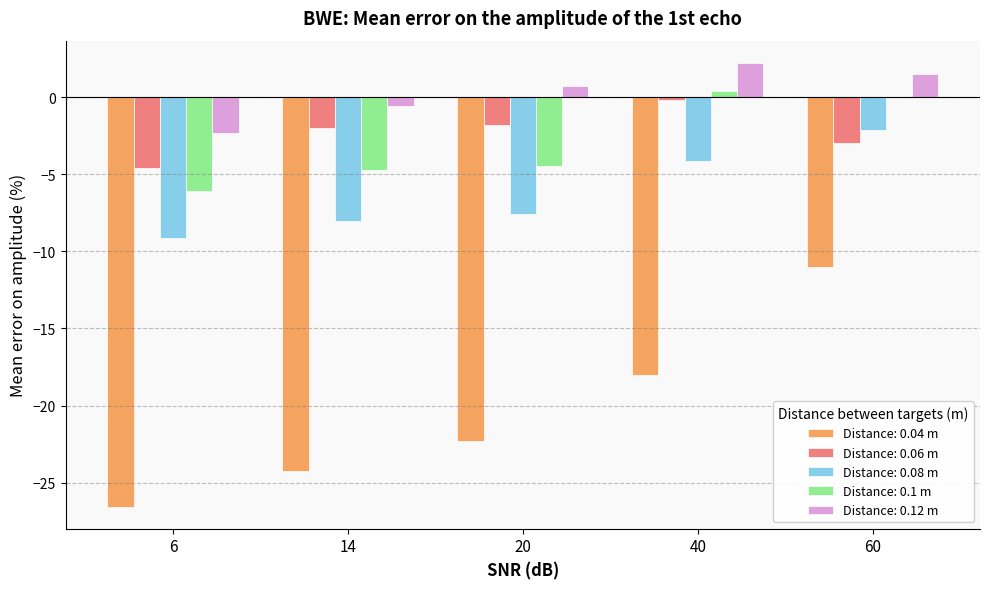

What is the total value across all series at 40?

-19.7